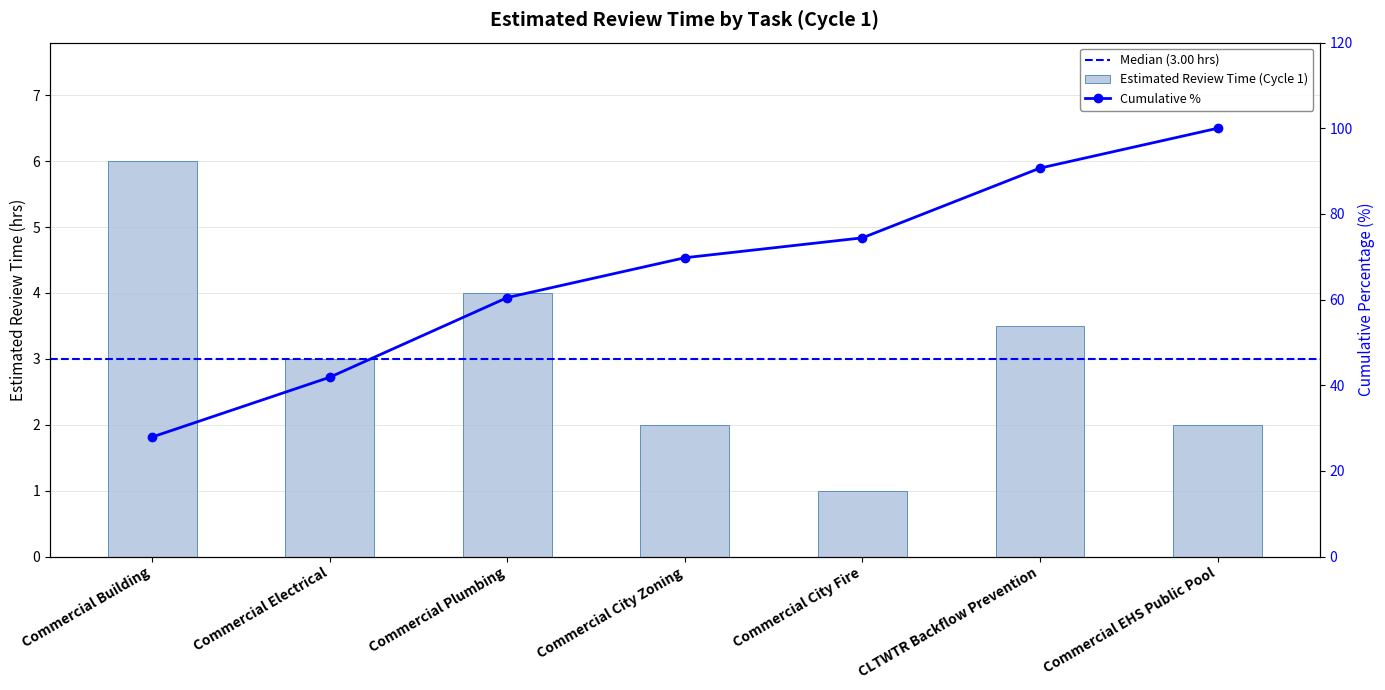

What is the maximum value shown in the chart?

6.0